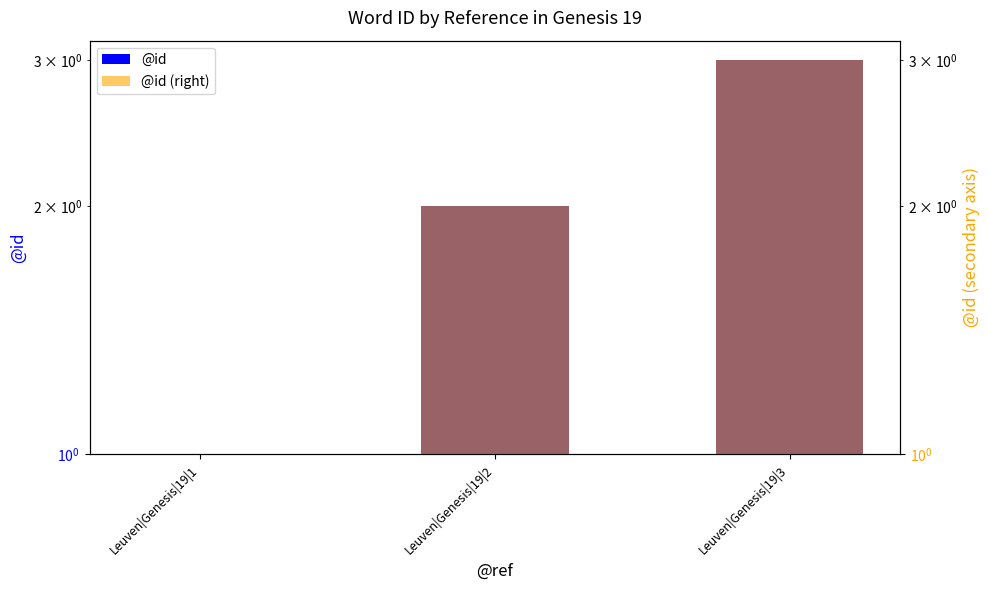

How many data points in @id (right) are less than 2?

1